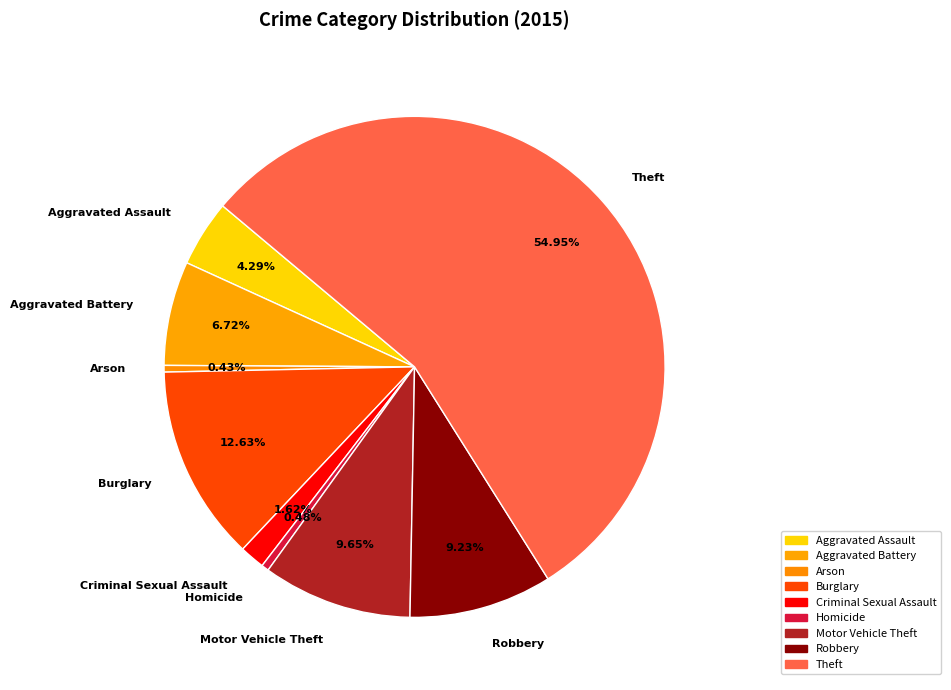

Which has a higher value, Motor Vehicle Theft or Burglary?

Burglary